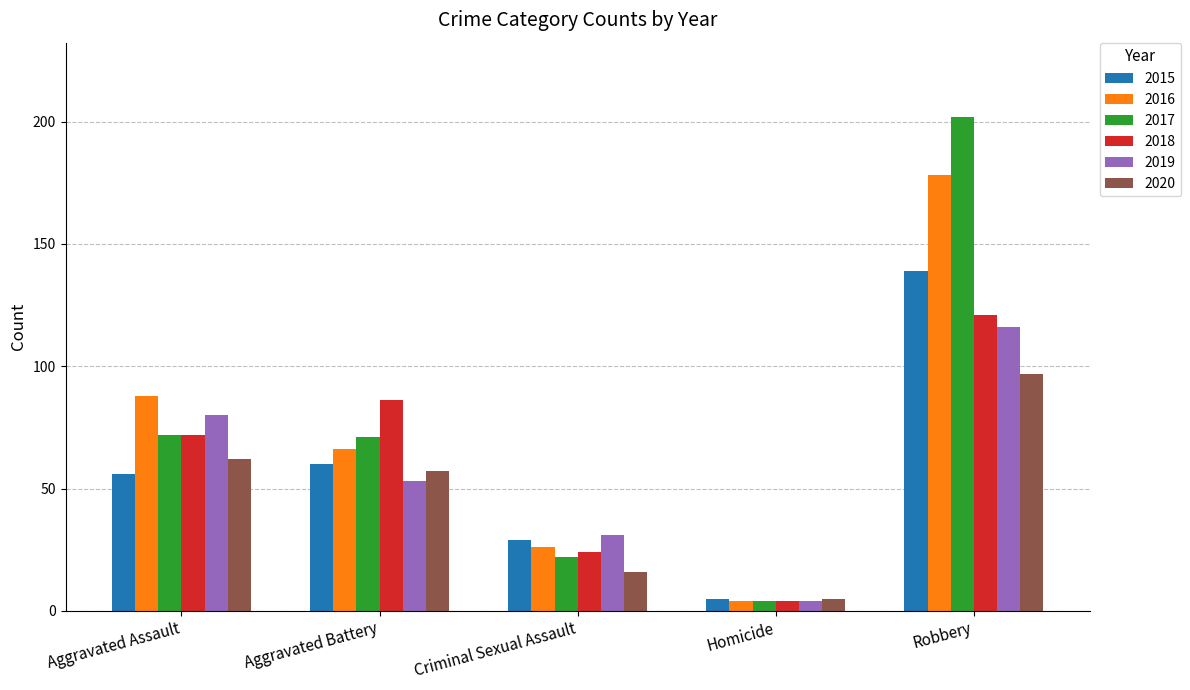

Which category has the lowest value across all series?

Homicide